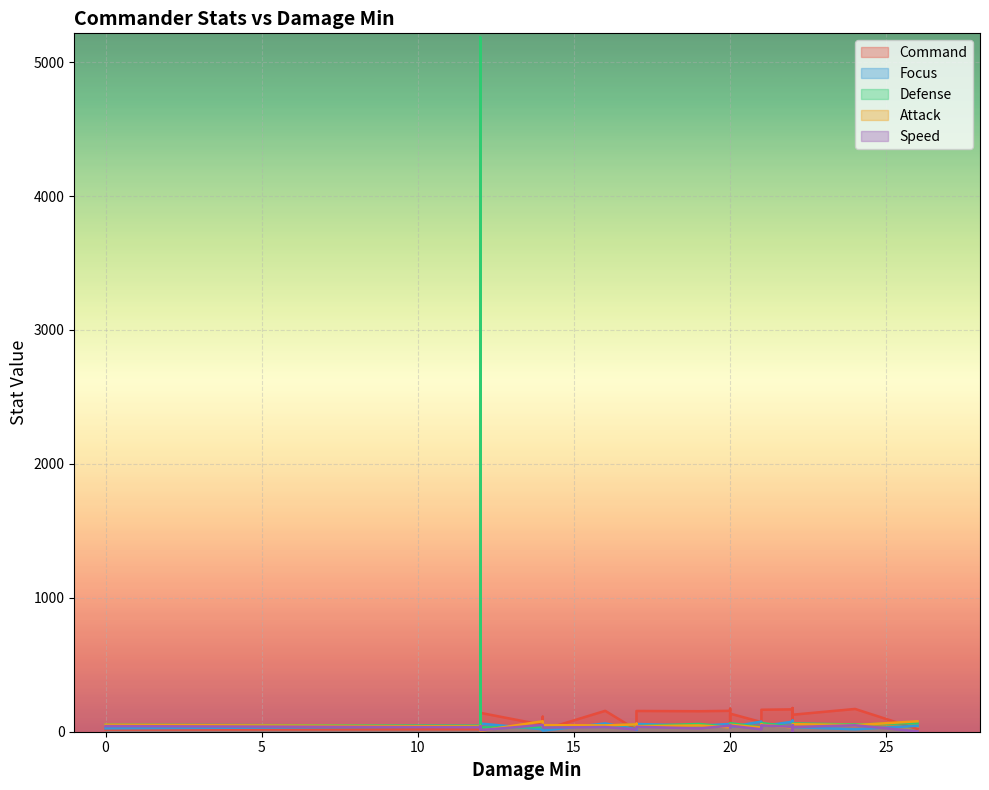

How many lines are shown in the chart?

5